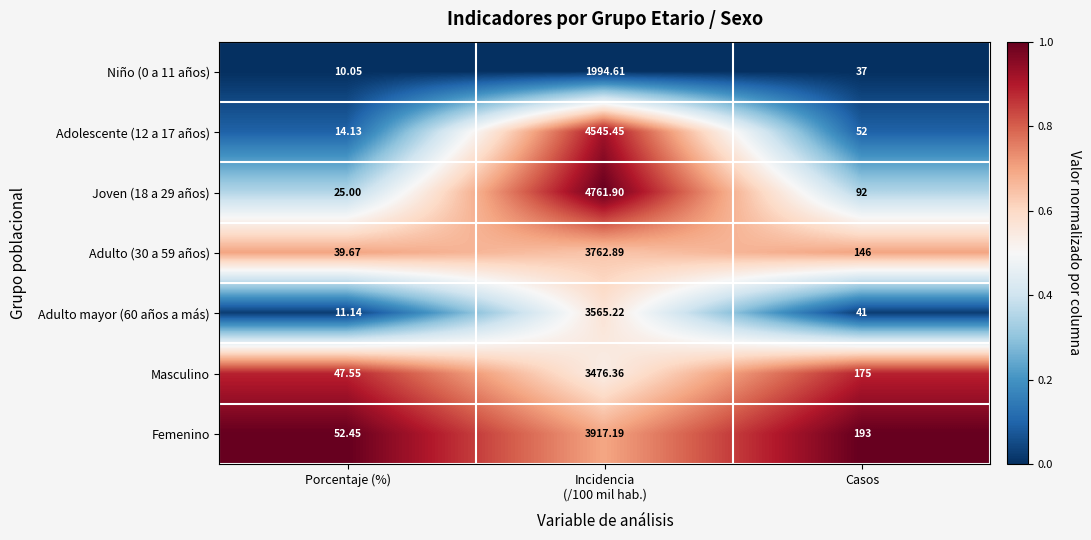

Which label corresponds to the largest value in the chart?

Incidencia
(/100 mil hab.)